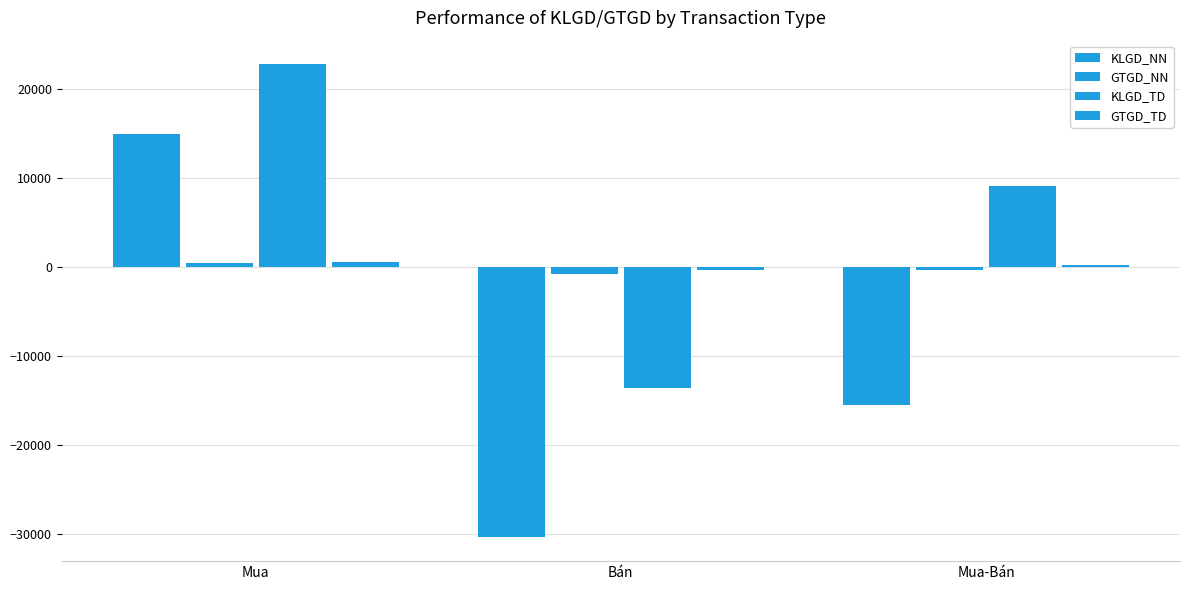

Which category has the highest value in the KLGD_TD series?

Mua